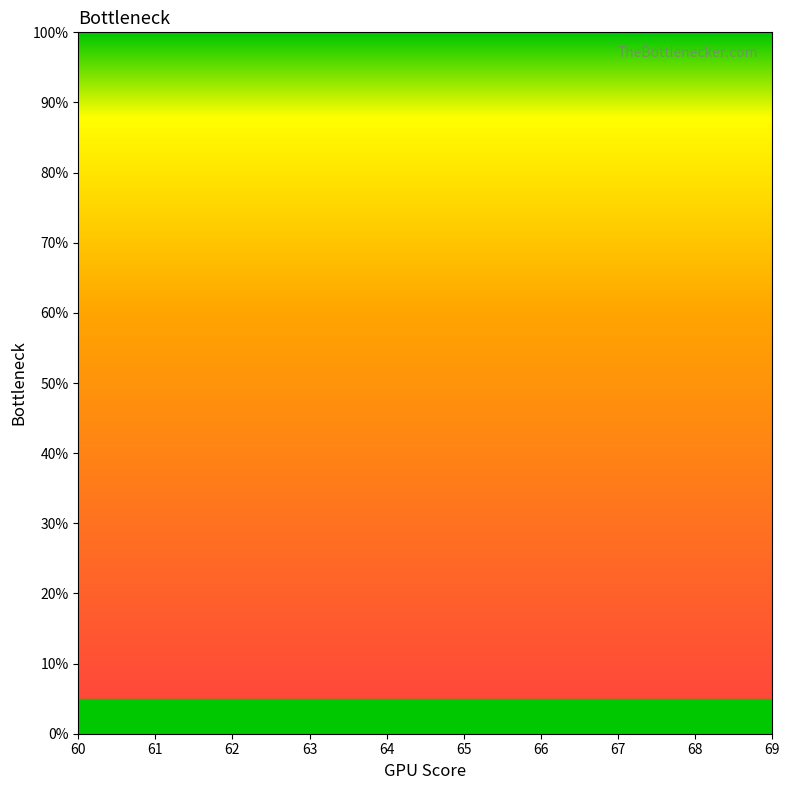

Between 67 and 63, which is larger?

63